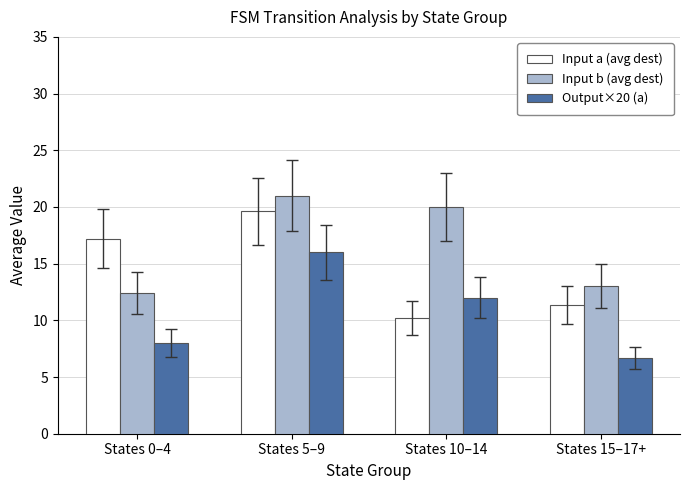

How many bars are there in total?

12